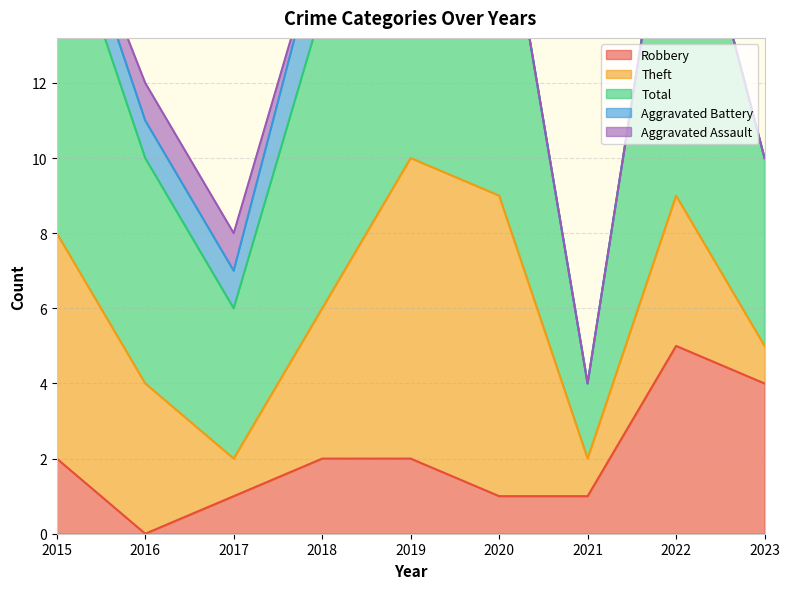

At which category does Robbery reach its first local peak?

2022